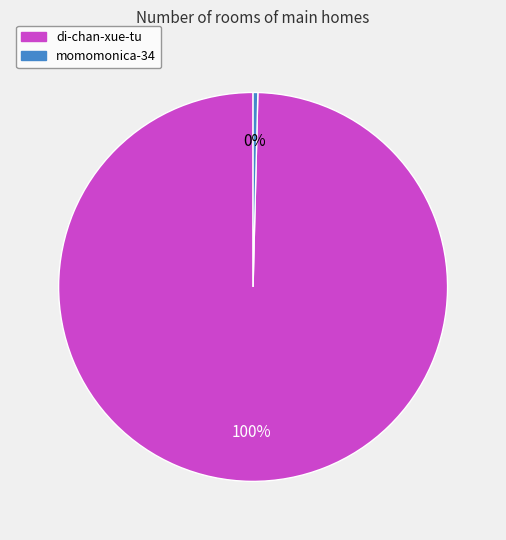

To the nearest percent, what is the combined percentage of momomonica-34 and di-chan-xue-tu?

100%